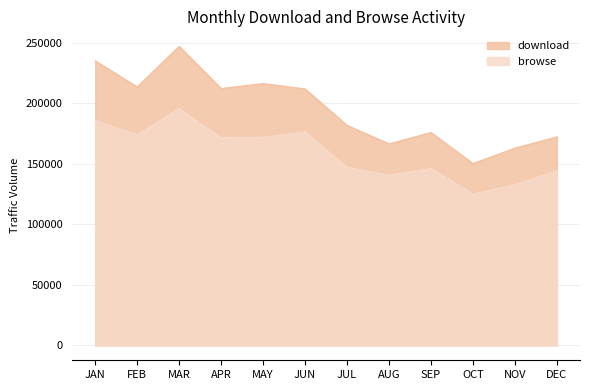

Does the chart display data point markers on the line(s)?

No